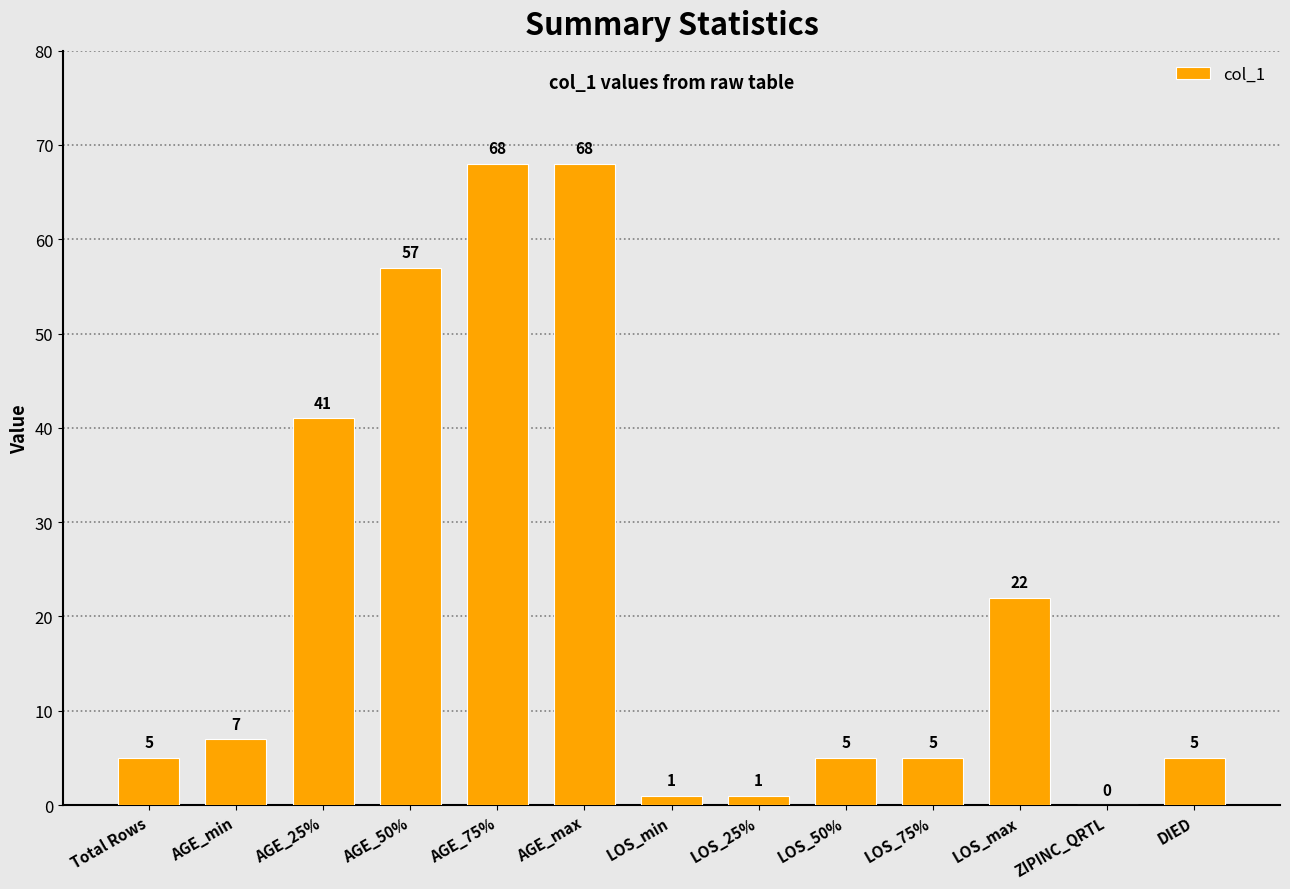

What is the maximum value shown in the chart?

68